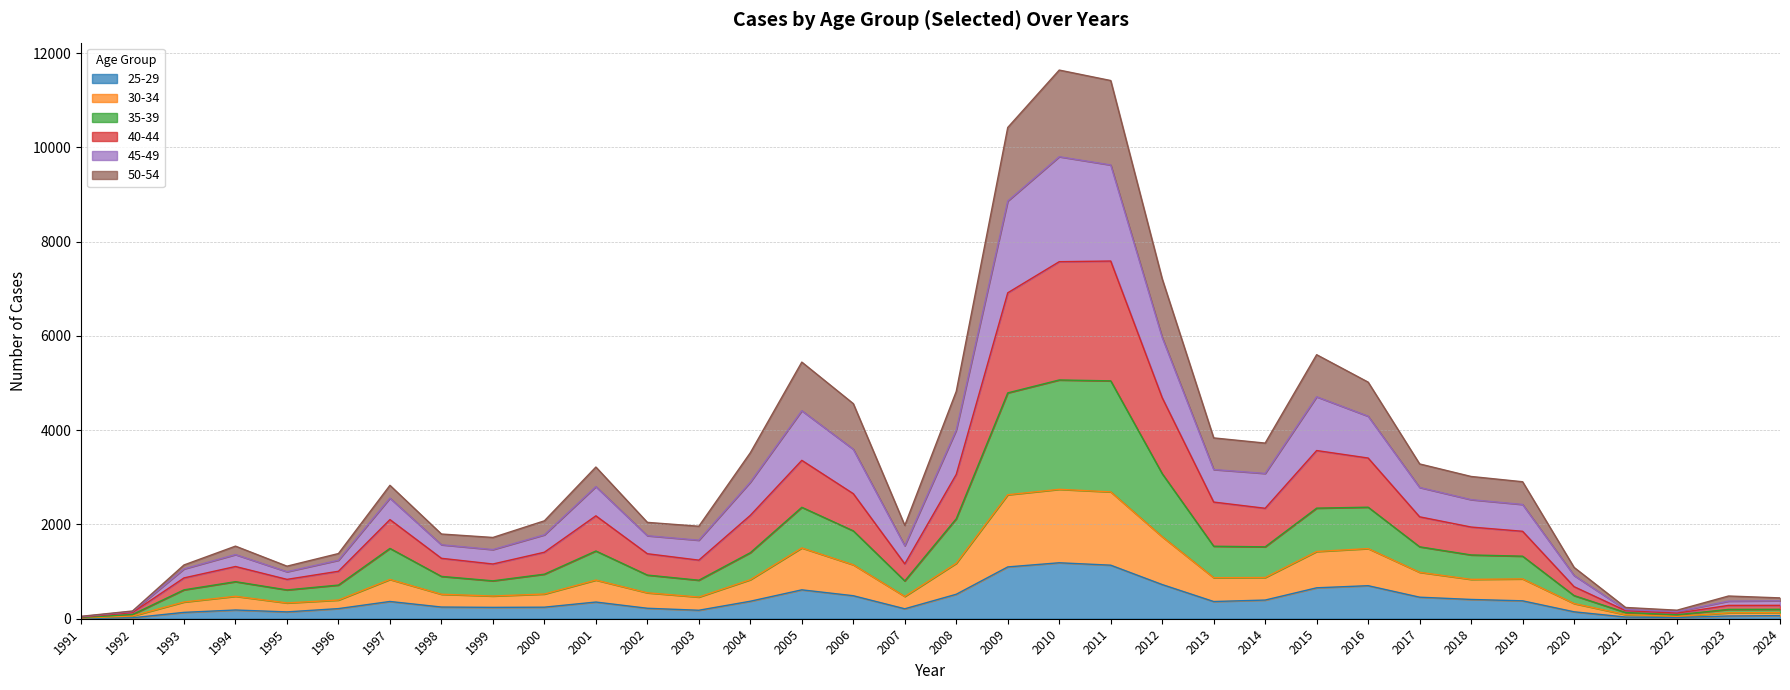

Is it true that 25-29 equals 180 at 2003?

True